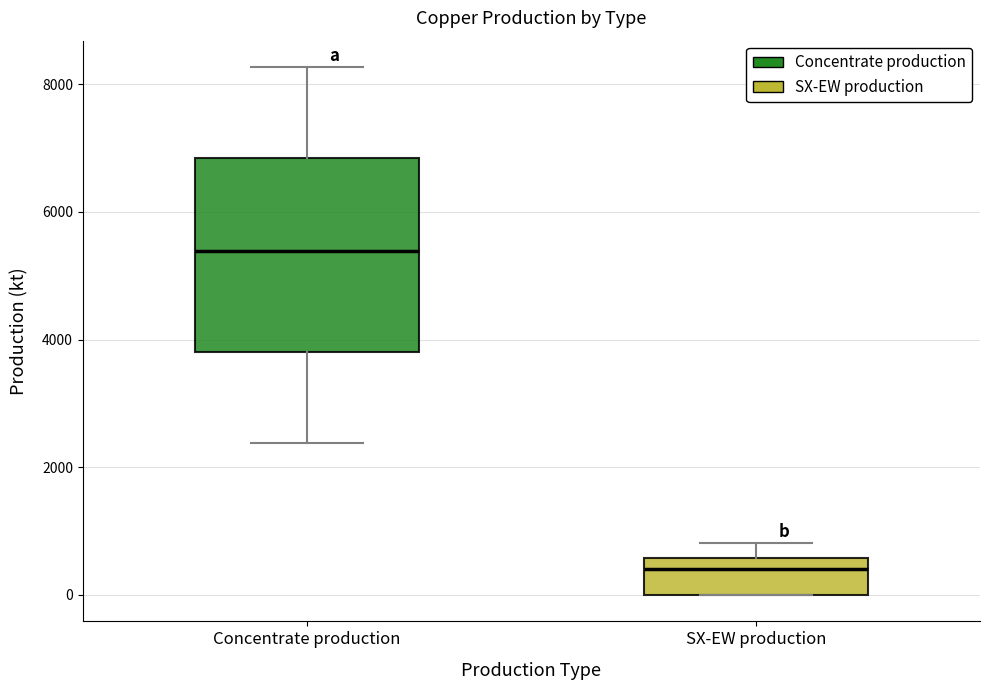

Reading left to right, read every box against the y-axis: the position of its median line, the range the box covers, and the ends of its whiskers. The values are not printed on the chart, so give them approximately, as read against the axis.

Concentrate production: median 5400, box 3800 to 6800, whiskers 2400 to 8200
SX-EW production: median 400, box 0 to 600, whiskers 0 to 800